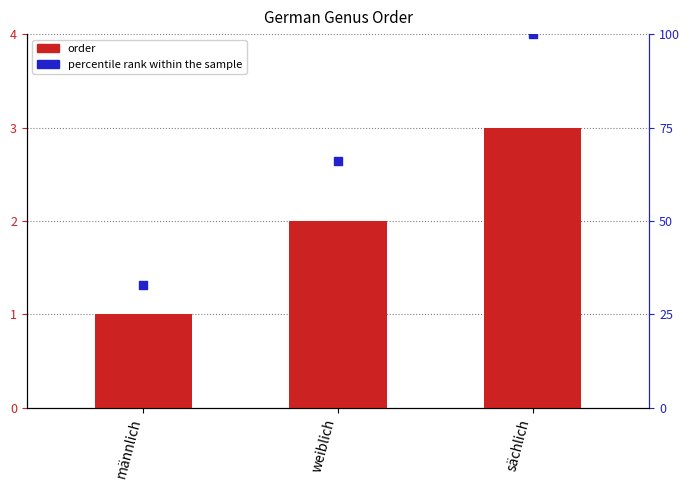

Which series has the largest total across all categories?

percentile rank within the sample